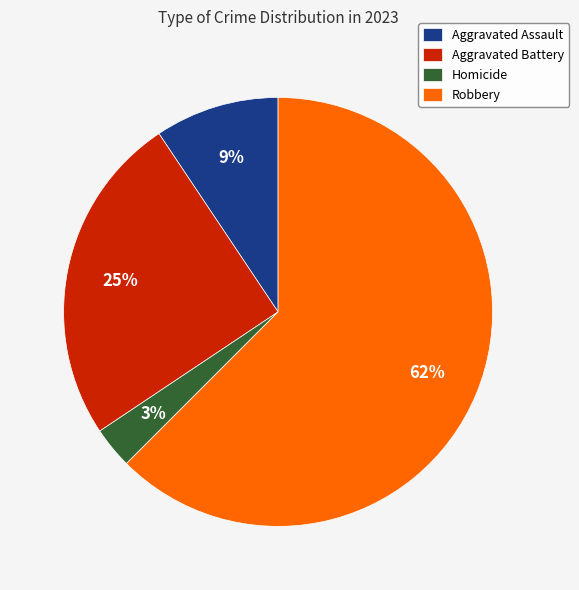

How many slices are in this pie chart?

4